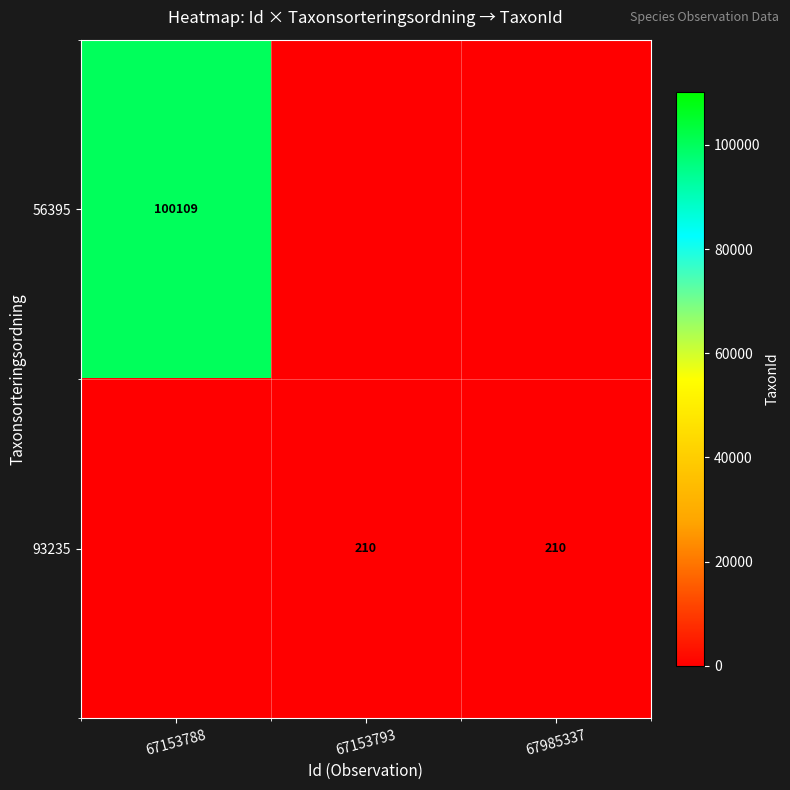

At which category is the sum across all series the highest?

67153788